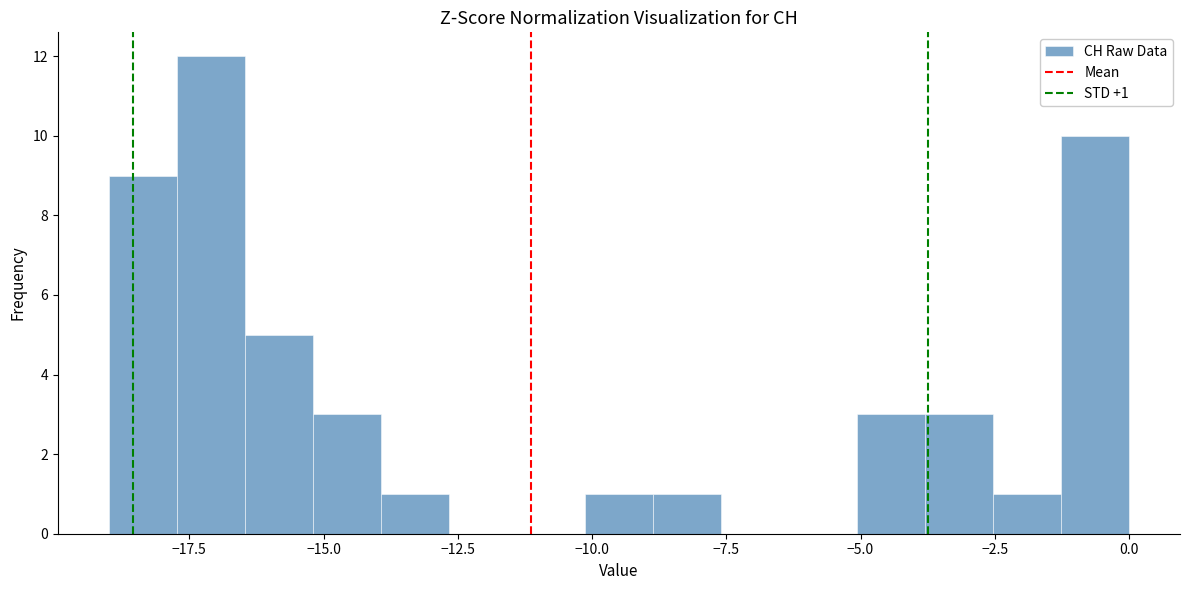

Around what value on the x-axis is the tallest bar? Give the approximate position of its centre, as read against the axis.

-17.0